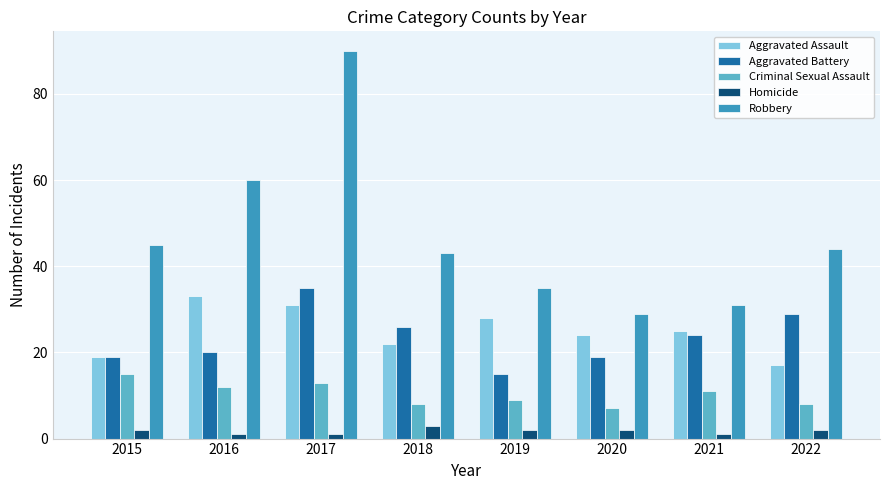

At which label is Robbery closest to 59?

2016